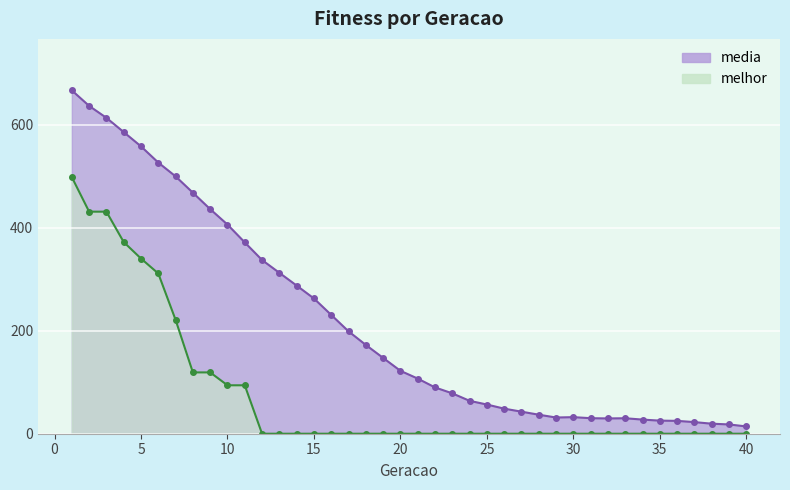

How many data points does each series have?

40